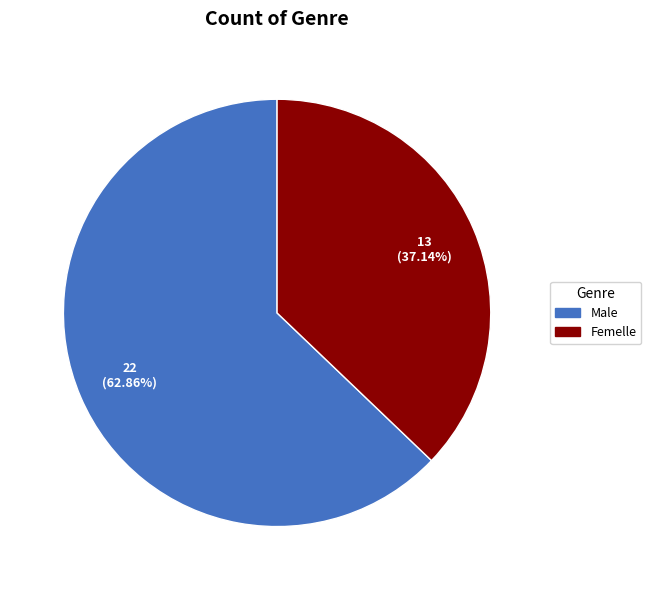

To the nearest percent, what portion does Male represent?

63%